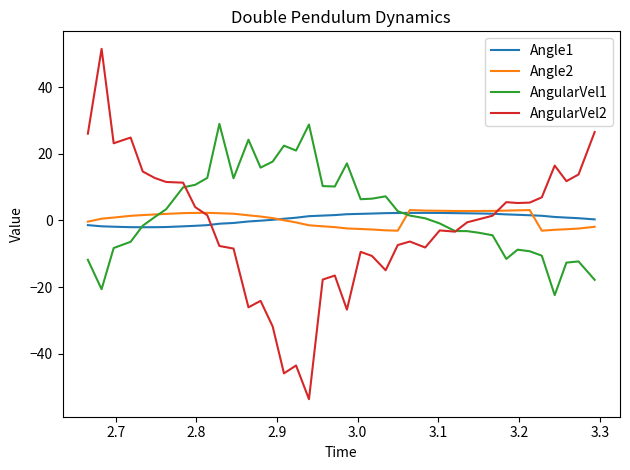

Which series has the widest spread of values?

AngularVel2